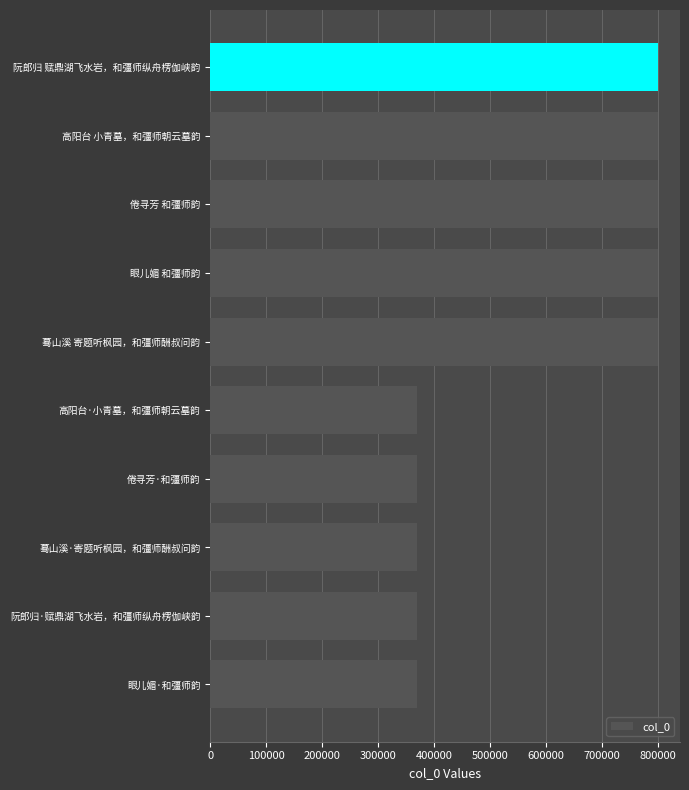

What is the sum of all values?

5837248